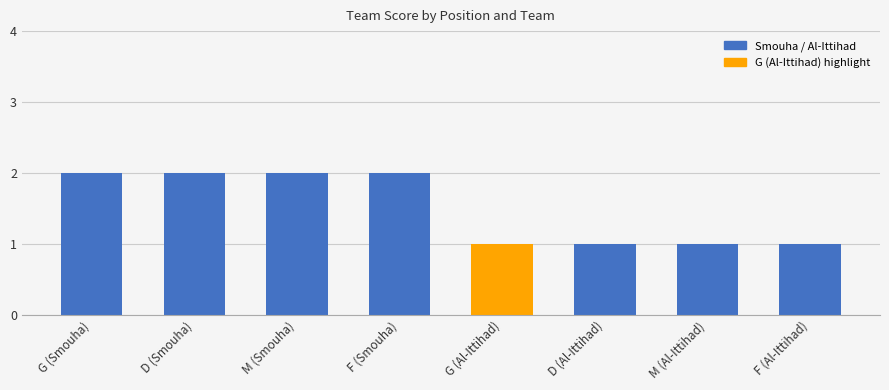

The value at F (Al-Ittihad) is 2. True or false?

False